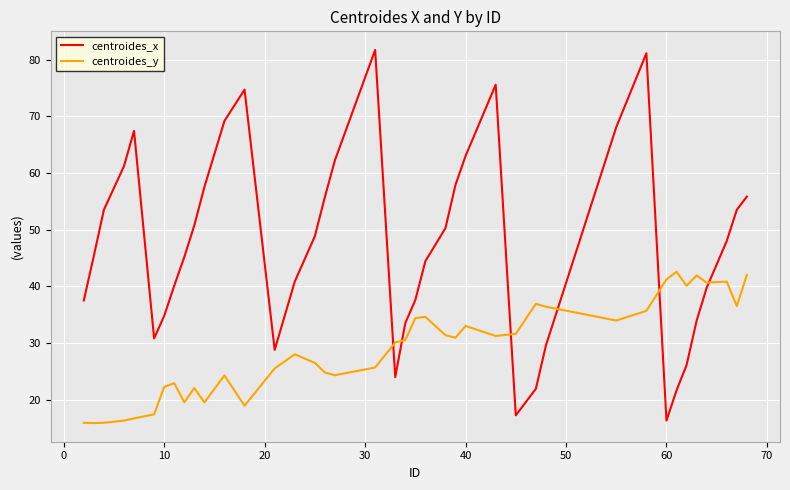

What are all the series names shown in the legend?

centroides_x, centroides_y